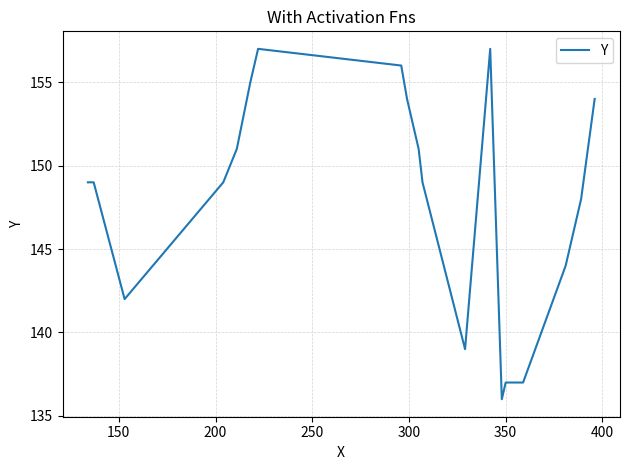

Reading right to left, transcribe all the data shown in this chart.

154	148	144	137	137	136	157	139	149	151	154	156	157	155	151	149	142	149	149	149